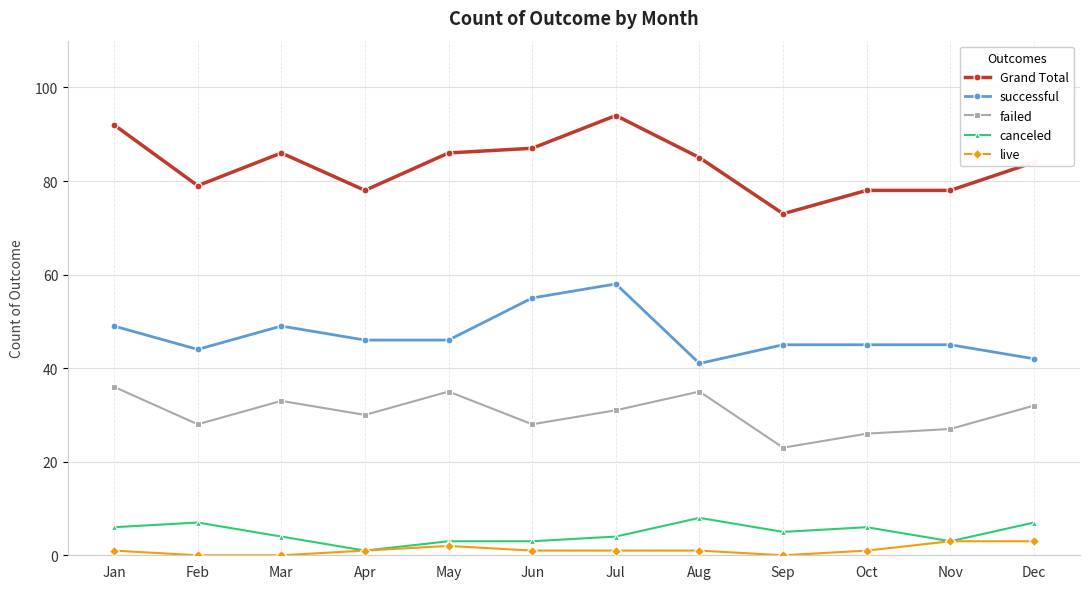

Where is the first local maximum for live?

May